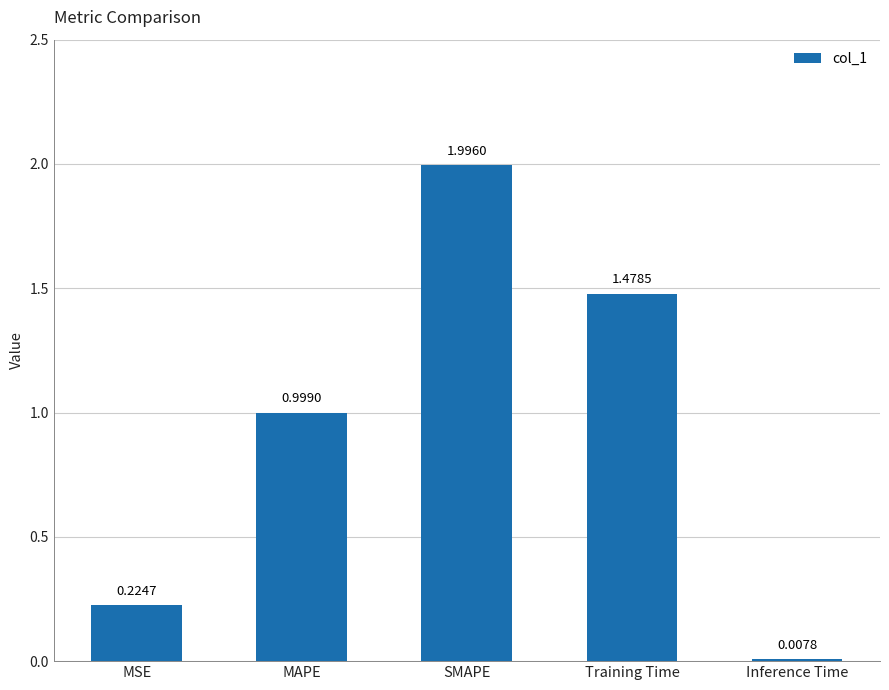

Which label corresponds to the smallest value in the chart?

Inference Time